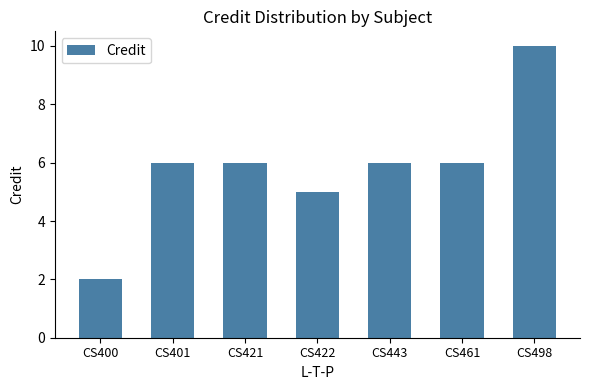

What is the value of the 1st bar from the left?

2